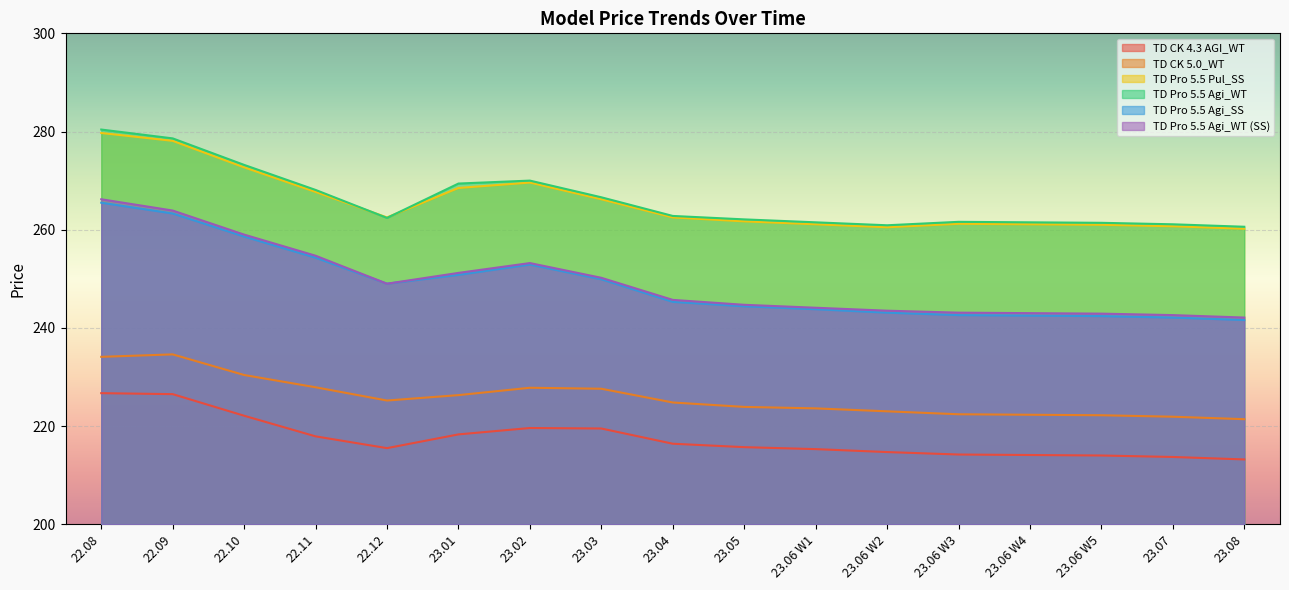

True or false: TD Pro 5.5 Agi_WT and TD Pro 5.5 Agi_WT (SS) intersect in this chart.

False